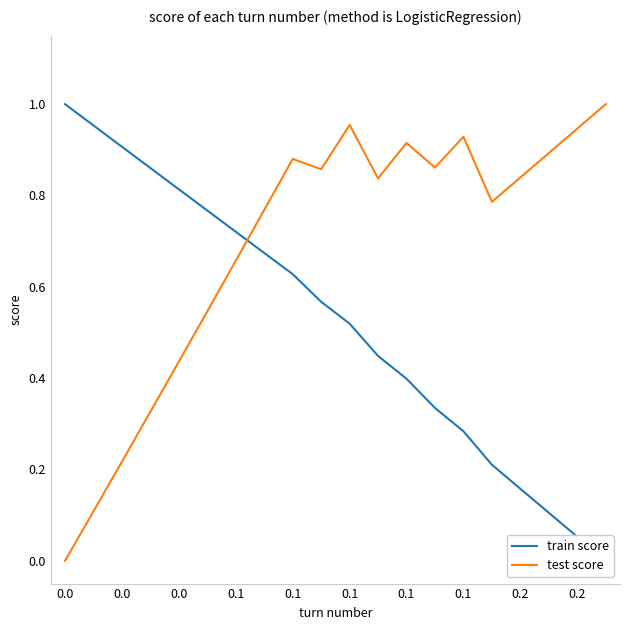

How many lines are shown in the chart?

2